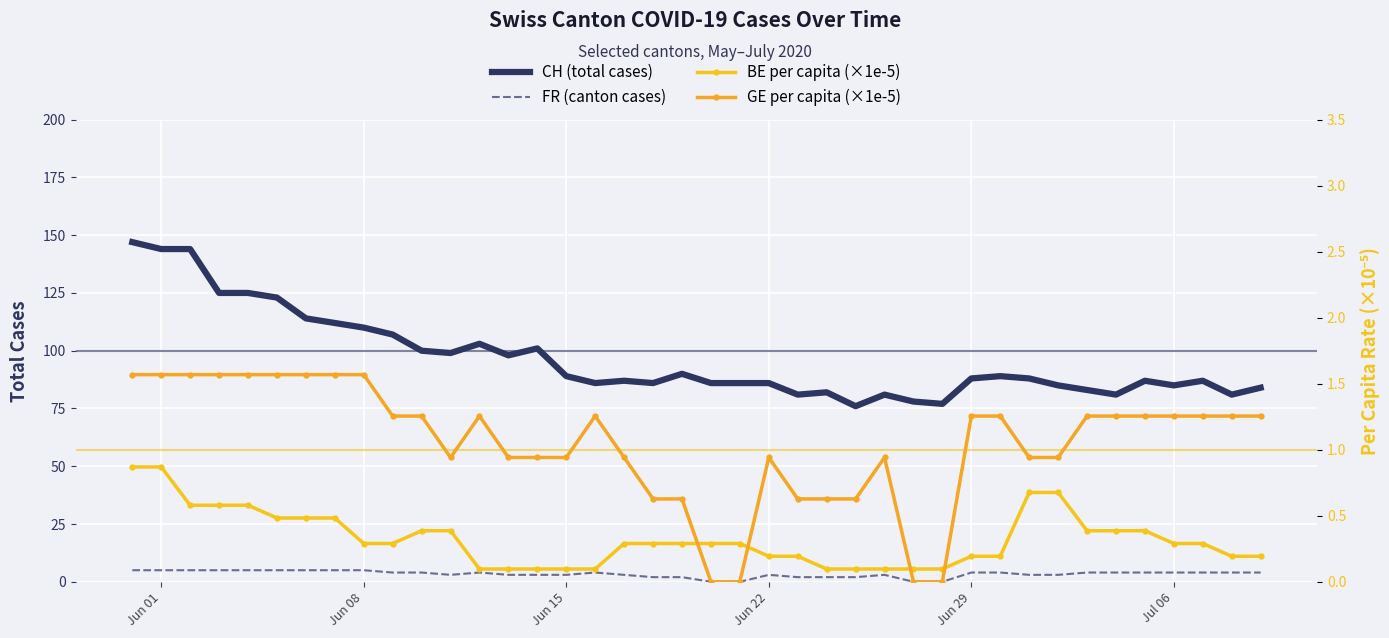

Reading right to left, what are all the values shown in this chart?

CH (total cases): 84.0	81.0	87.0	85.0	87.0	81.0	83.0	85.0	88.0	89.0	88.0	77.0	78.0	81.0	76.0	82.0	81.0	86.0	86.0	86.0	90.0	86.0	87.0	86.0	89.0	101.0	98.0	103.0	99.0	100.0	107.0	110.0	112.0	114.0	123.0	125.0	125.0	144.0	144.0	147.0
FR (canton cases): 4.0	4.0	4.0	4.0	4.0	4.0	4.0	3.0	3.0	4.0	4.0	0.0	0.0	3.0	2.0	2.0	2.0	3.0	0.0	0.0	2.0	2.0	3.0	4.0	3.0	3.0	3.0	4.0	3.0	4.0	4.0	5.0	5.0	5.0	5.0	5.0	5.0	5.0	5.0	5.0
BE per capita (×1e-5): 0.2	0.2	0.3	0.3	0.4	0.4	0.4	0.7	0.7	0.2	0.2	0.1	0.1	0.1	0.1	0.1	0.2	0.2	0.3	0.3	0.3	0.3	0.3	0.1	0.1	0.1	0.1	0.1	0.4	0.4	0.3	0.3	0.5	0.5	0.5	0.6	0.6	0.6	0.9	0.9
GE per capita (×1e-5): 1.3	1.3	1.3	1.3	1.3	1.3	1.3	0.9	0.9	1.3	1.3	0.0	0.0	0.9	0.6	0.6	0.6	0.9	0.0	0.0	0.6	0.6	0.9	1.3	0.9	0.9	0.9	1.3	0.9	1.3	1.3	1.6	1.6	1.6	1.6	1.6	1.6	1.6	1.6	1.6